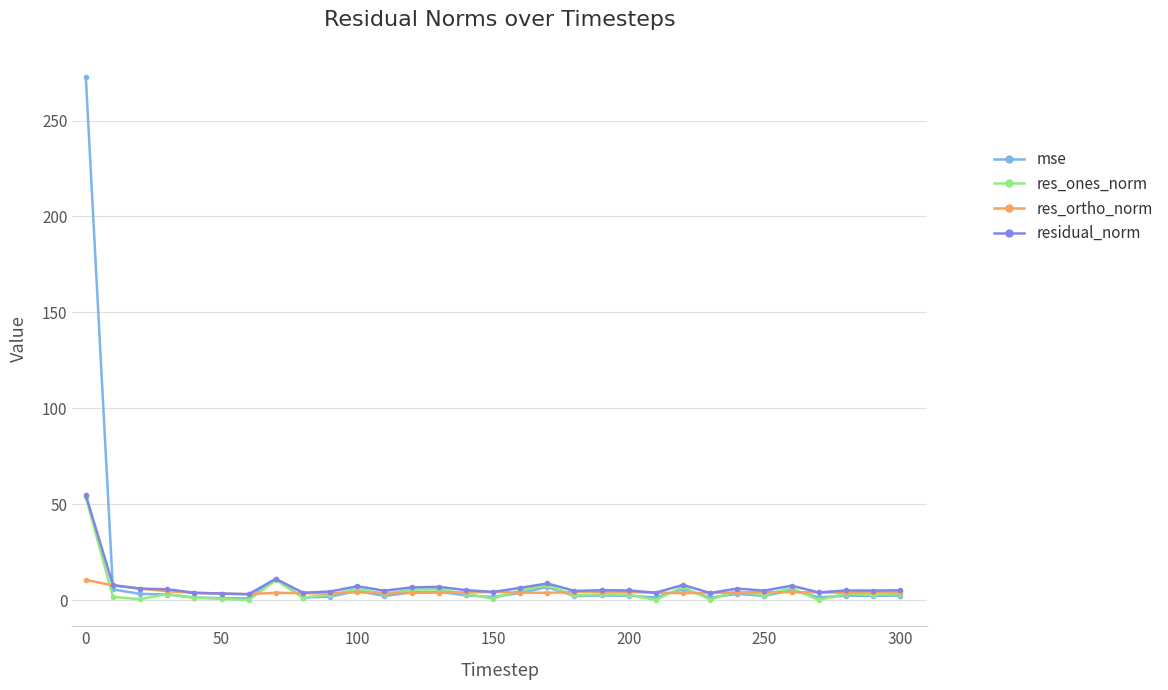

At how many categories does at least one series exceed 253?

1